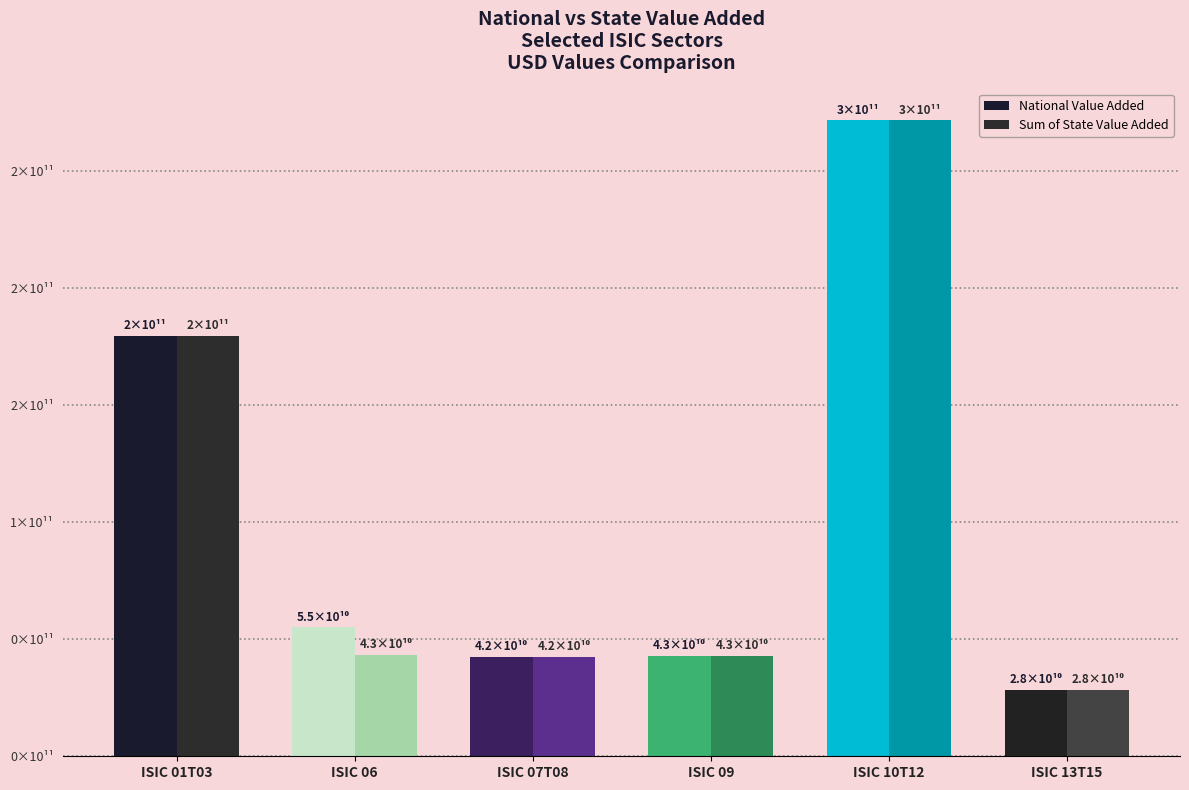

Which series has the largest range (max minus min)?

National Value Added